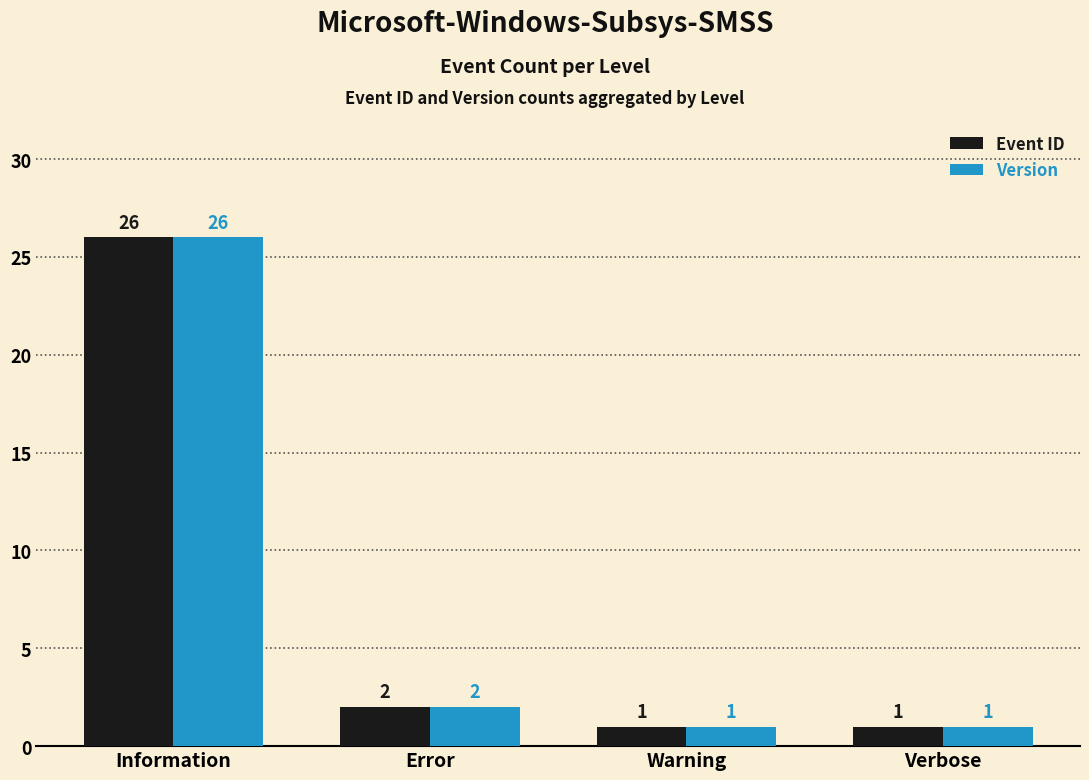

How many bars are there in each group?

2